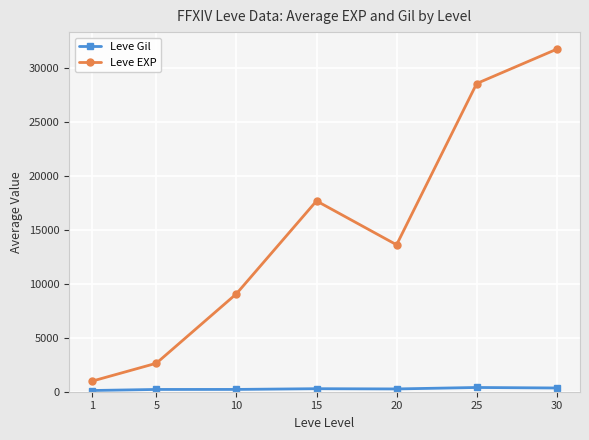

True or false: Leve EXP and Leve Gil cross at least once.

False